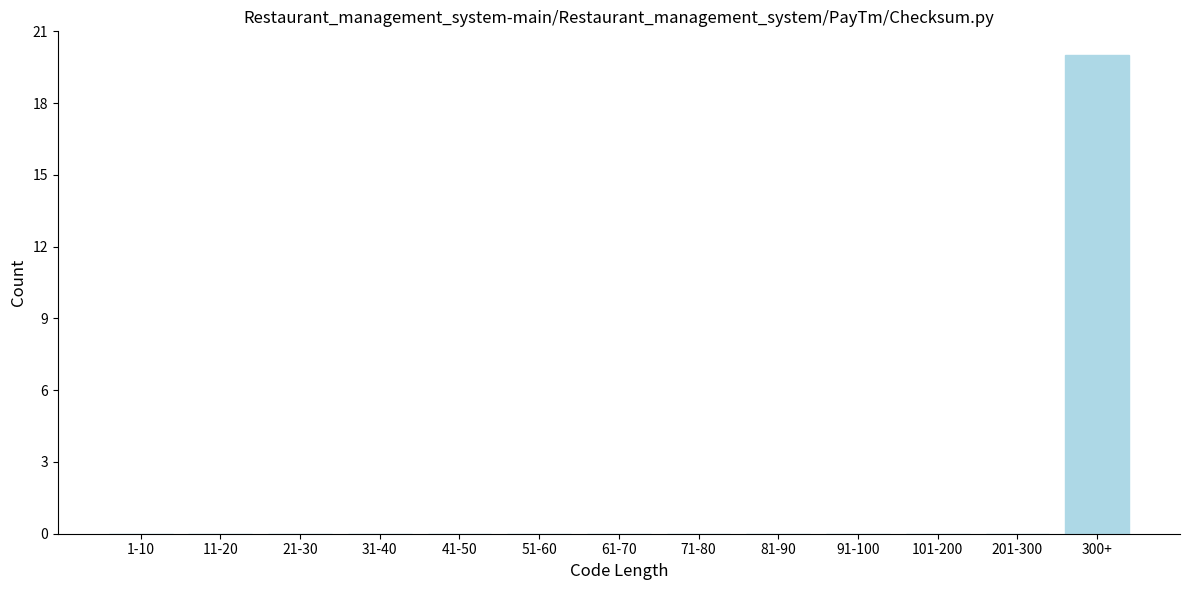

Reading left to right, what are all the values shown in this chart?

1-10=0	11-20=0	21-30=0	31-40=0	41-50=0	51-60=0	61-70=0	71-80=0	81-90=0	91-100=0	101-200=0	201-300=0	300+=20